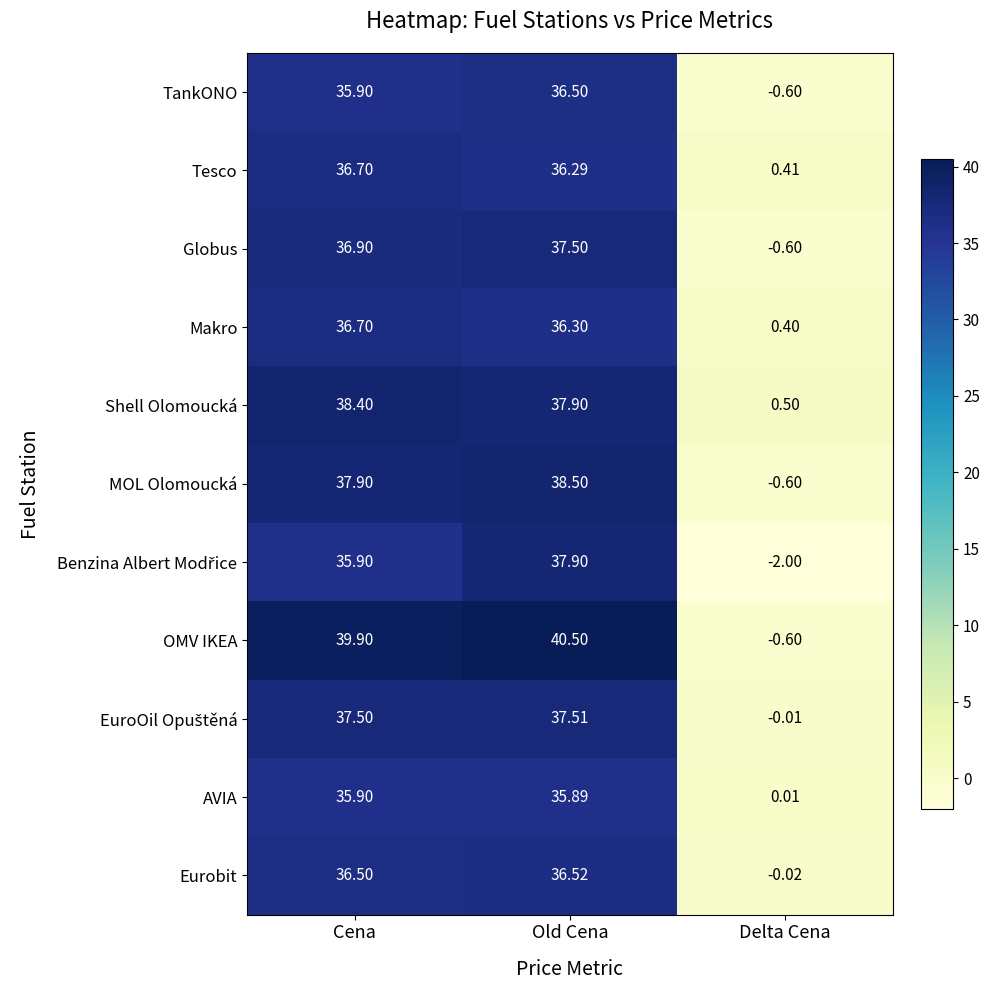

Count the number of data series in this chart.

11